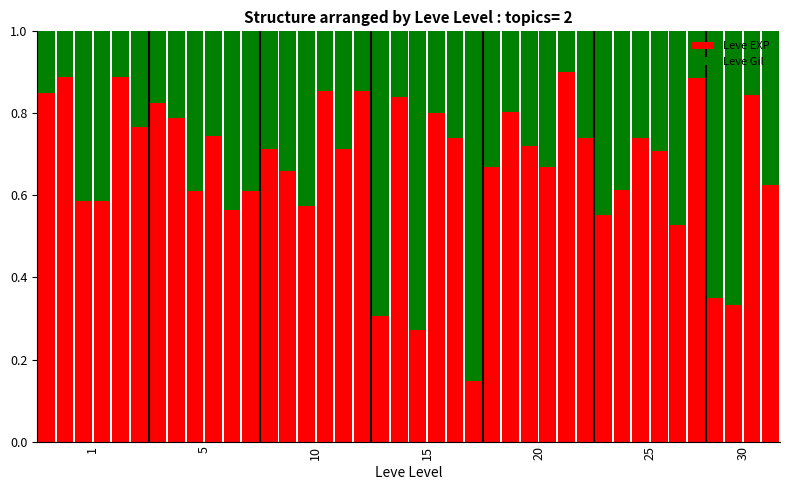

What are all the series names shown in the legend?

Leve EXP, Leve Gil